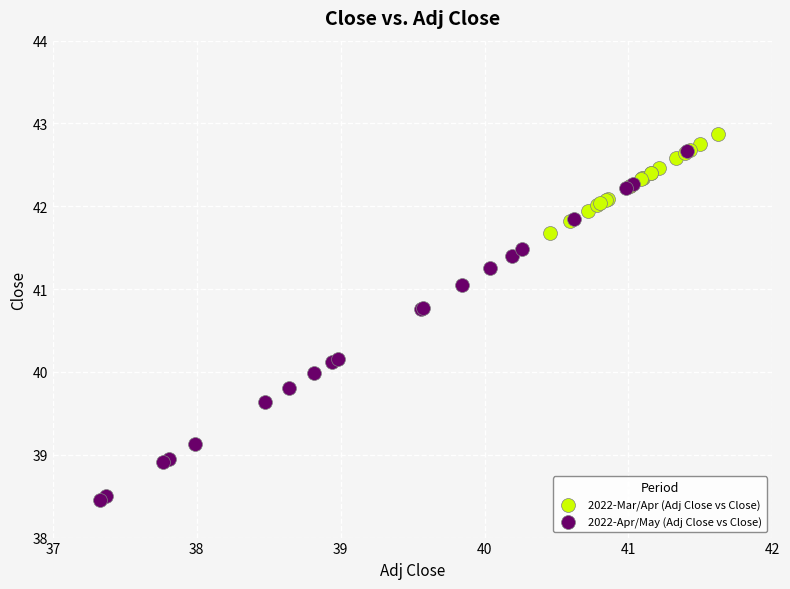

Which series contains the highest Y value?

2022-Mar/Apr (Adj Close vs Close)